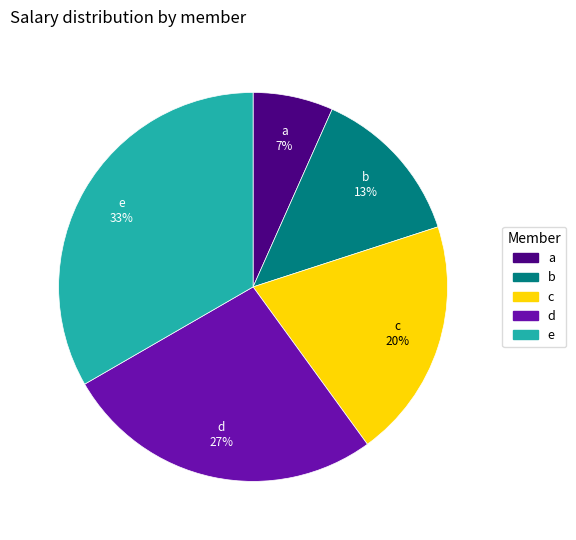

Does e represent more than half of the total?

No